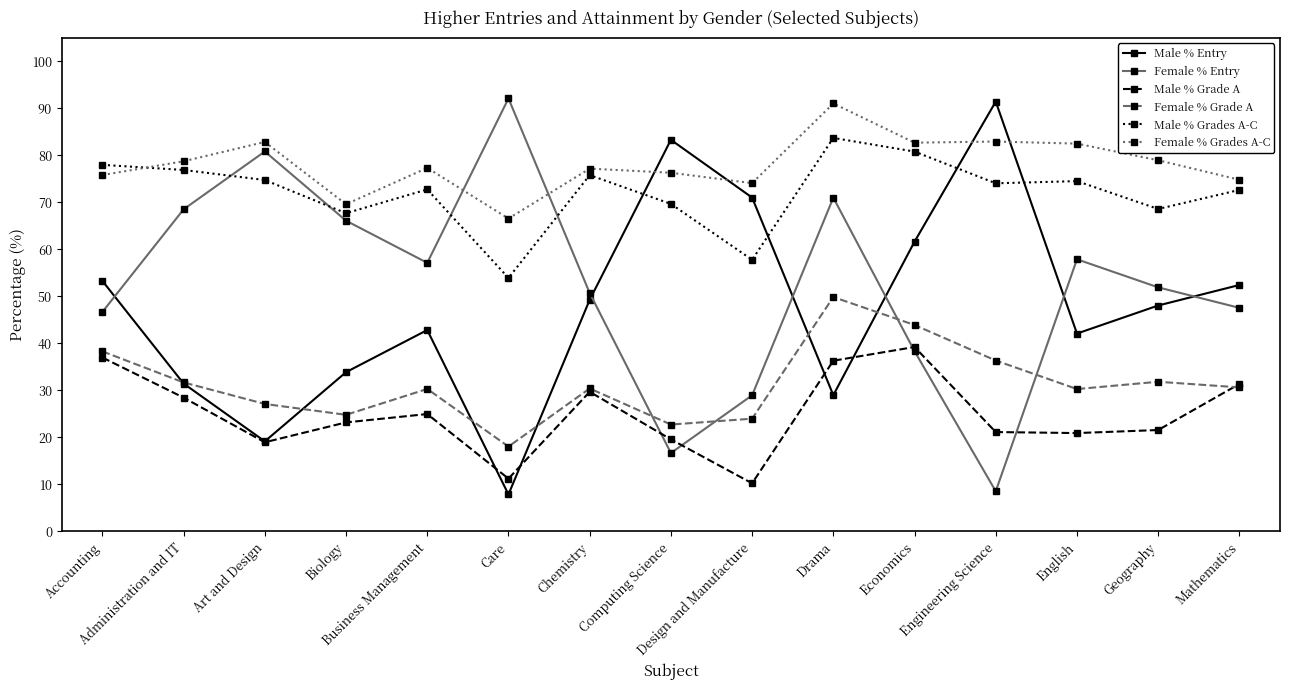

What is the sum of all Female % Grades A-C values?

1171.6